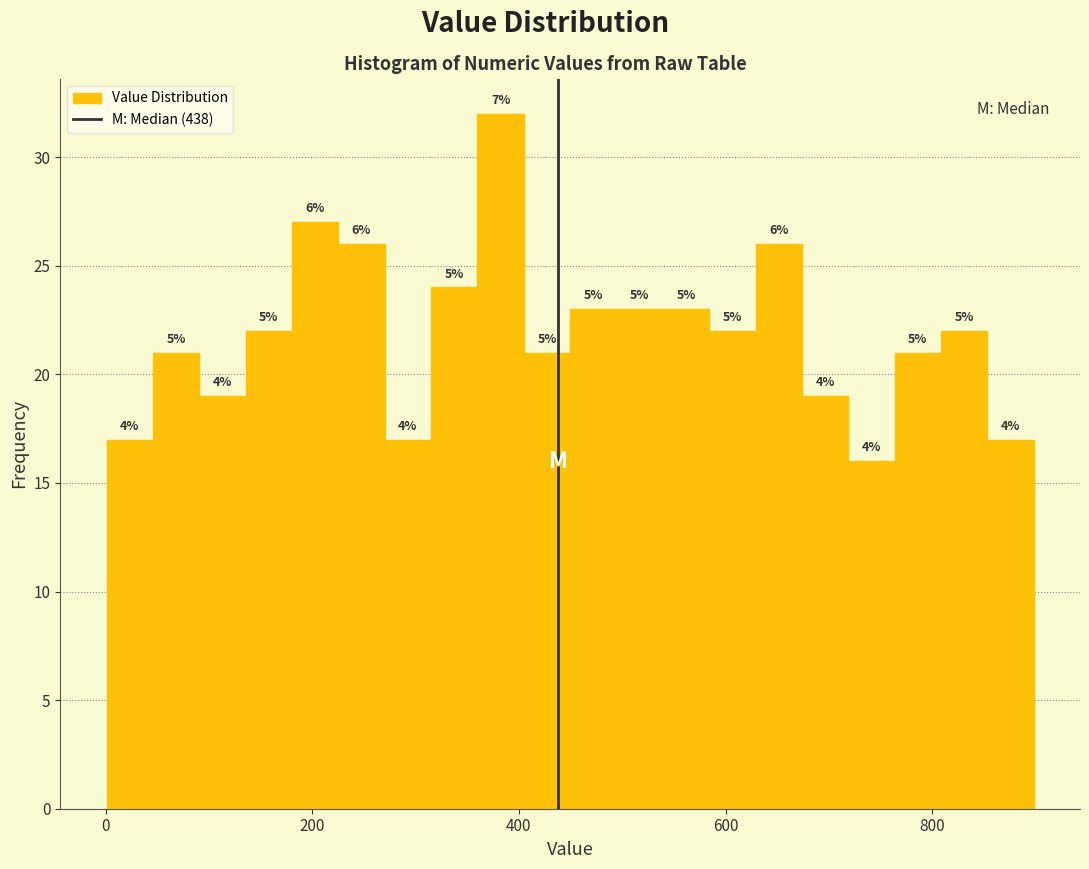

Read against the x-axis, roughly where is the centre of the tallest bar?

380